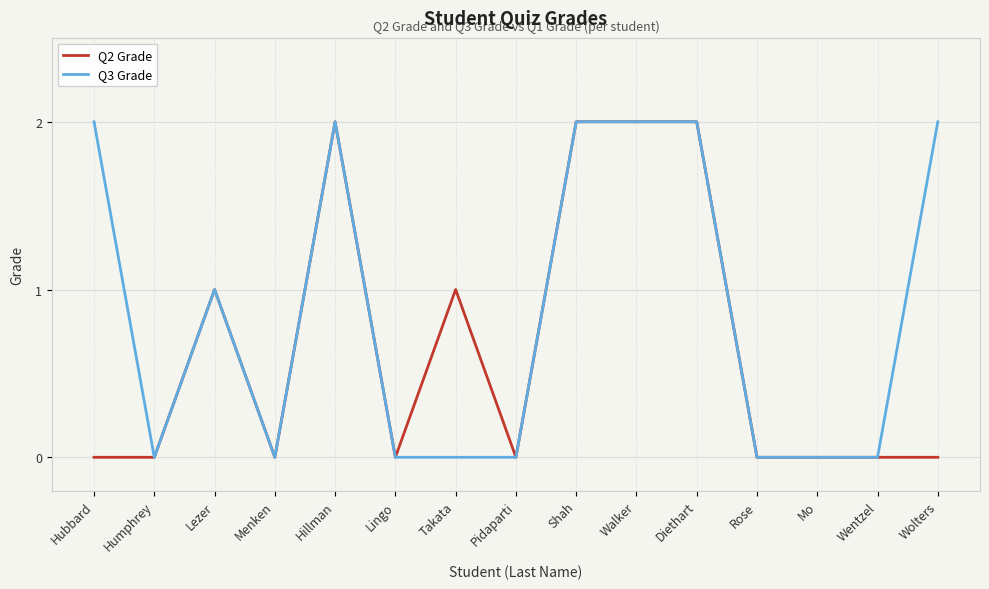

What is the difference between the Q2 Grade values at Lingo and Diethart?

2